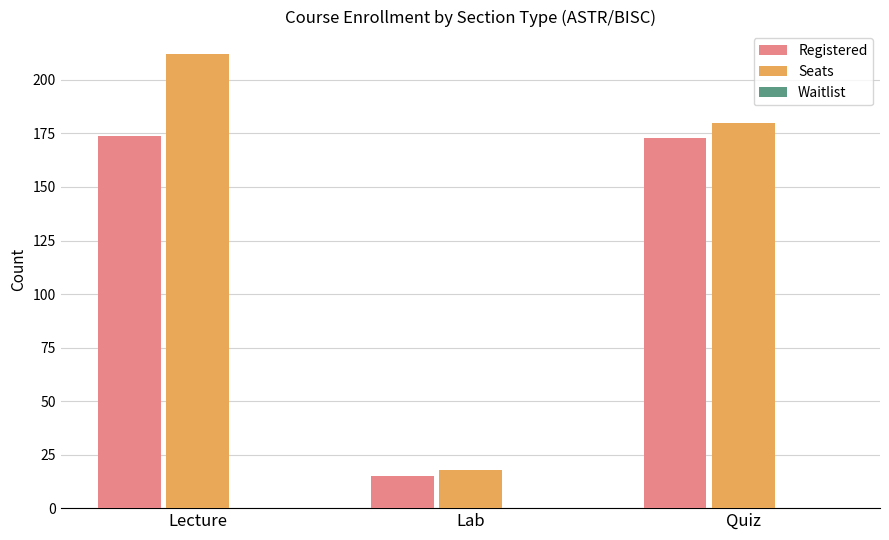

How many groups of bars are there?

3